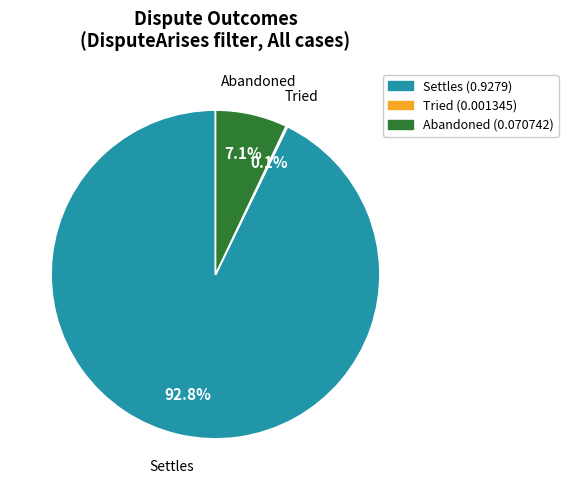

Which has a higher value, Settles or Abandoned?

Settles